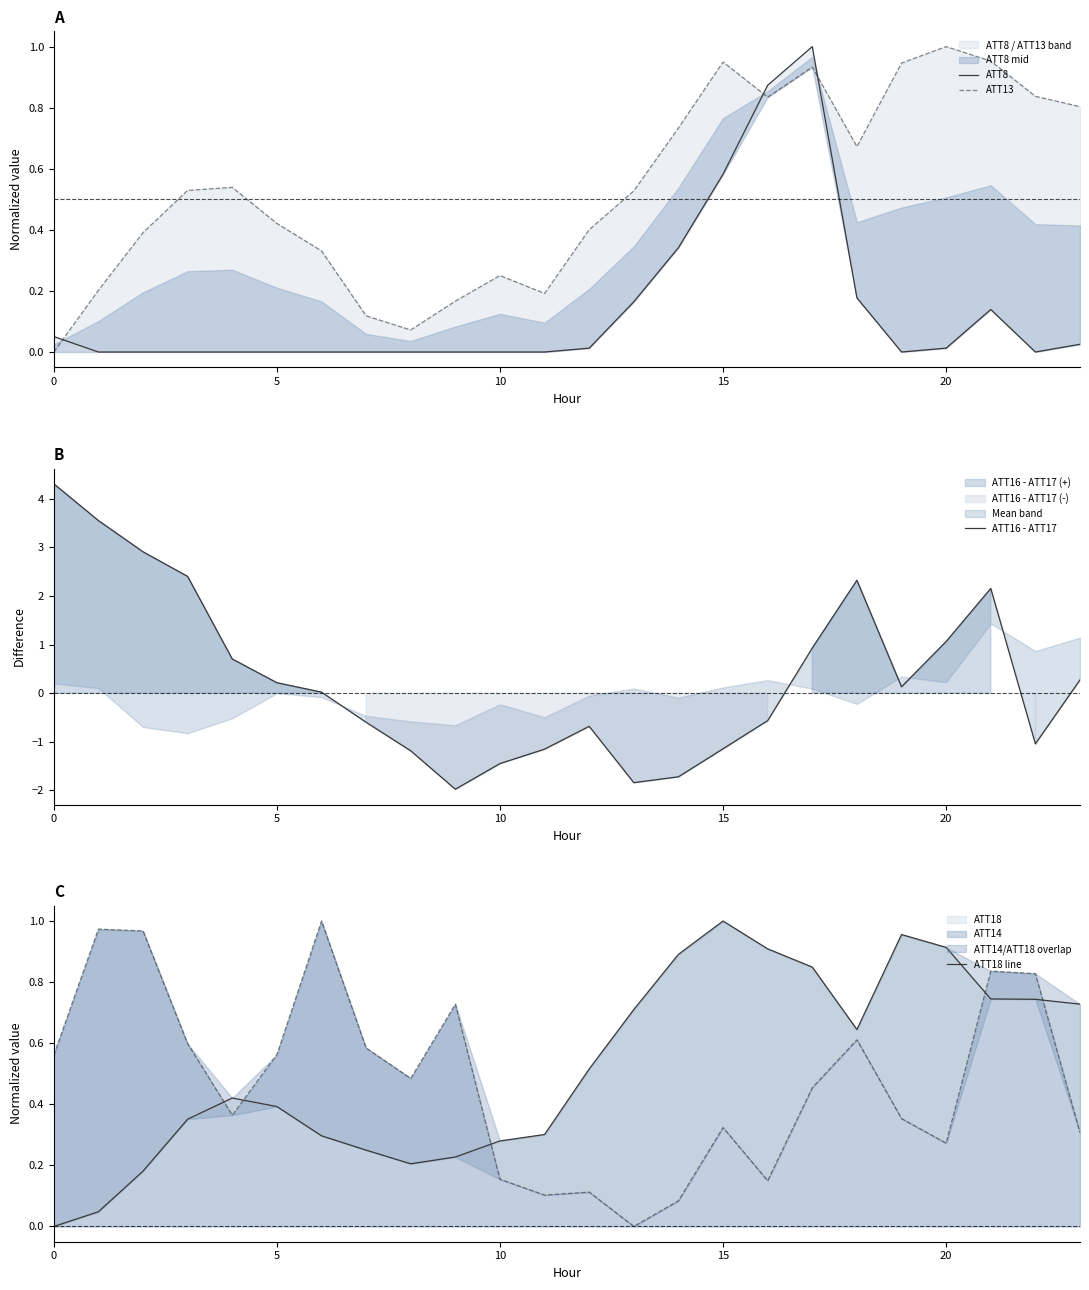

Reading left to right, what are all the values shown in this chart?

ATT8: 0.1	0.0	0.0	0.0	0.0	0.0	0.0	0.0	0.0	0.0	0.0	0.0	0.0	0.2	0.3	0.6	0.9	1.0	0.2	0.0	0.0	0.1	0.0	0.0
ATT13: 0.0	0.2	0.4	0.5	0.5	0.4	0.3	0.1	0.1	0.2	0.3	0.2	0.4	0.5	0.7	0.9	0.8	0.9	0.7	0.9	1.0	1.0	0.8	0.8
ATT16 - ATT17: 4.3	3.6	2.9	2.4	0.7	0.2	0.0	-0.6	-1.2	-2.0	-1.4	-1.2	-0.7	-1.8	-1.7	-1.1	-0.6	0.9	2.3	0.1	1.1	2.2	-1.0	0.3
ATT18 line: 0.0	0.0	0.2	0.4	0.4	0.4	0.3	0.2	0.2	0.2	0.3	0.3	0.5	0.7	0.9	1.0	0.9	0.8	0.6	1.0	0.9	0.7	0.7	0.7